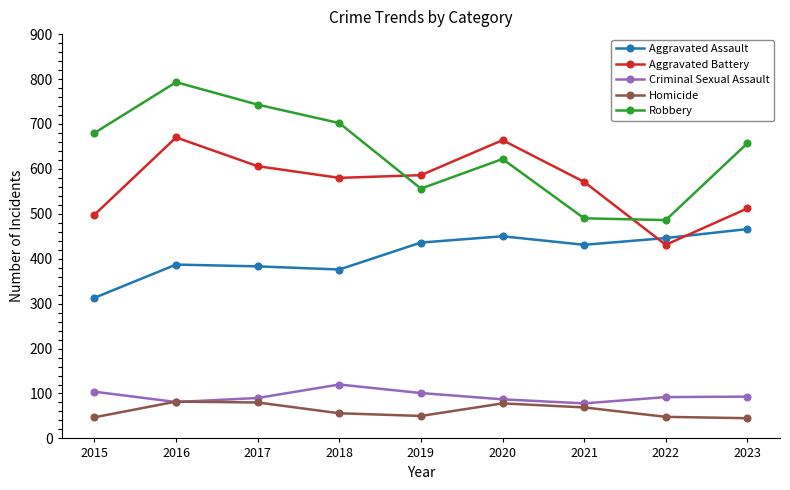

Which category has the lowest value in the Aggravated Battery series?

2022